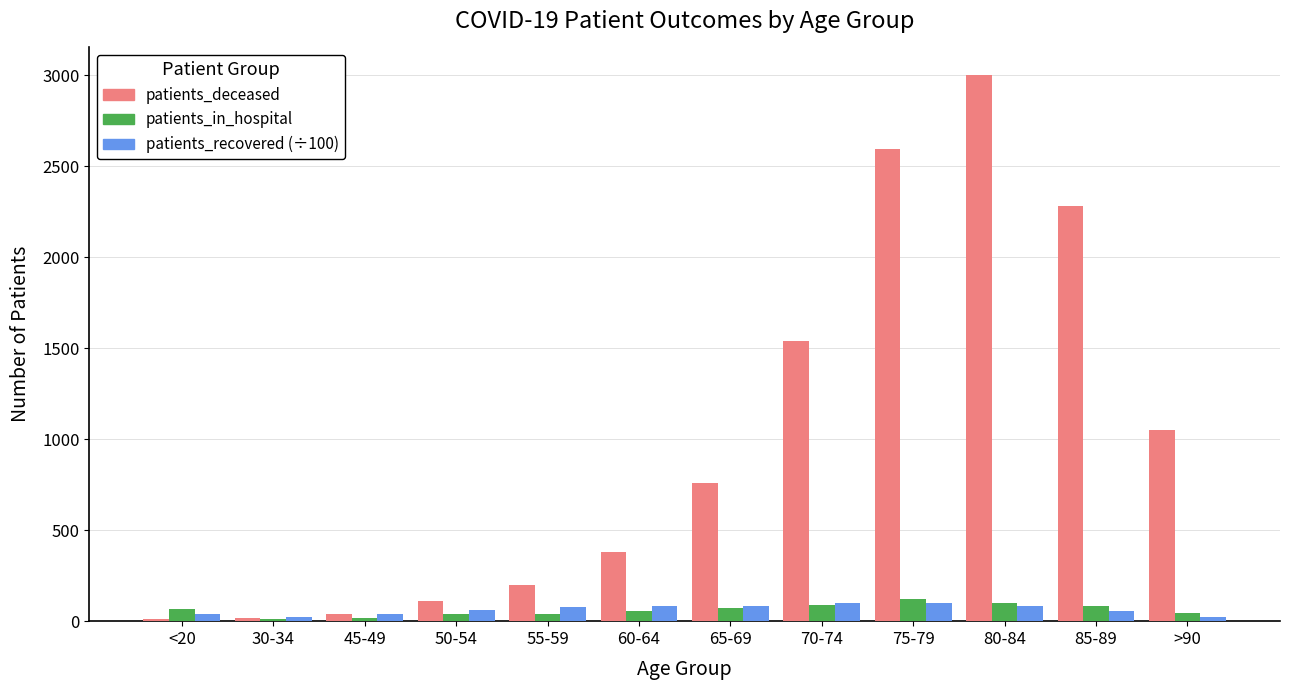

Are the bars grouped side by side (vs. stacked)?

Yes